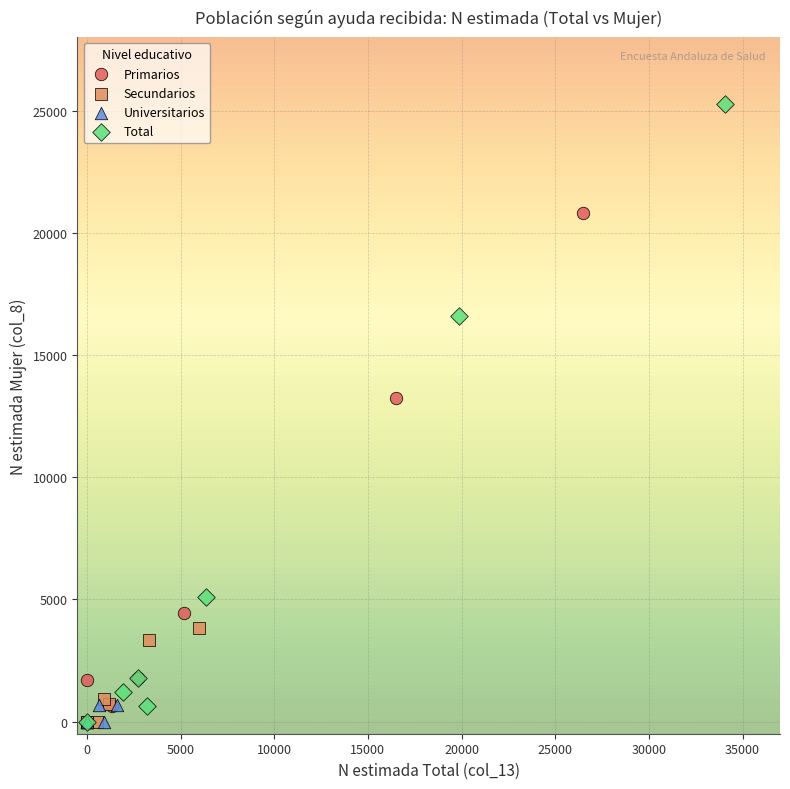

Which series has the widest spread of Y values?

Total